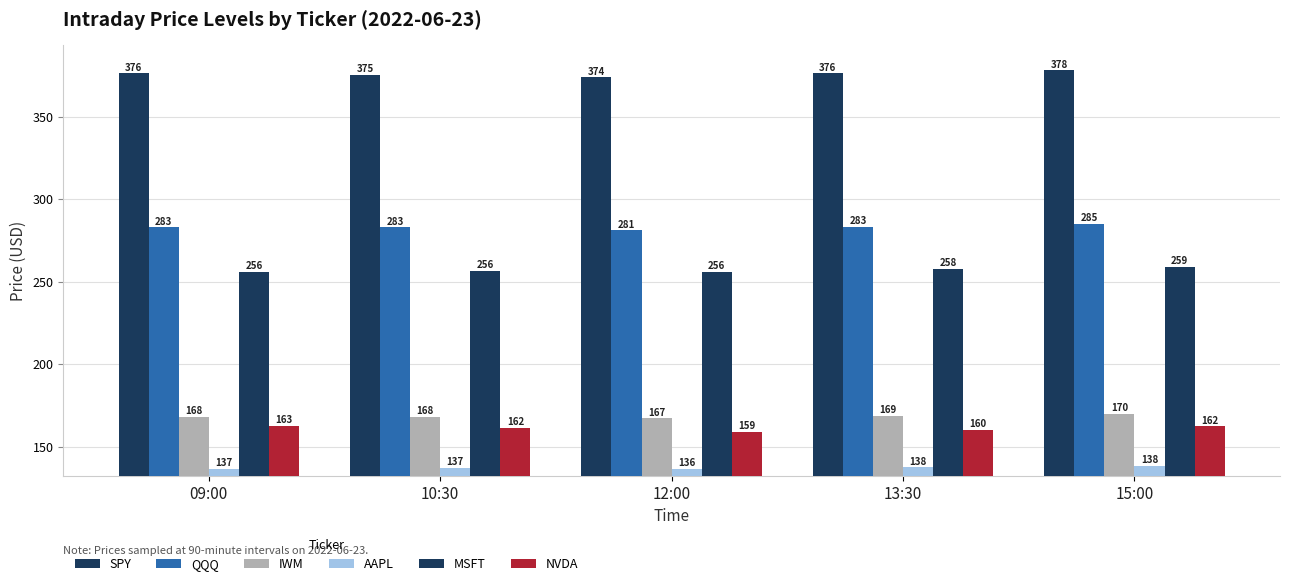

The MSFT series shows 257.9 at 13:30. True or false?

True